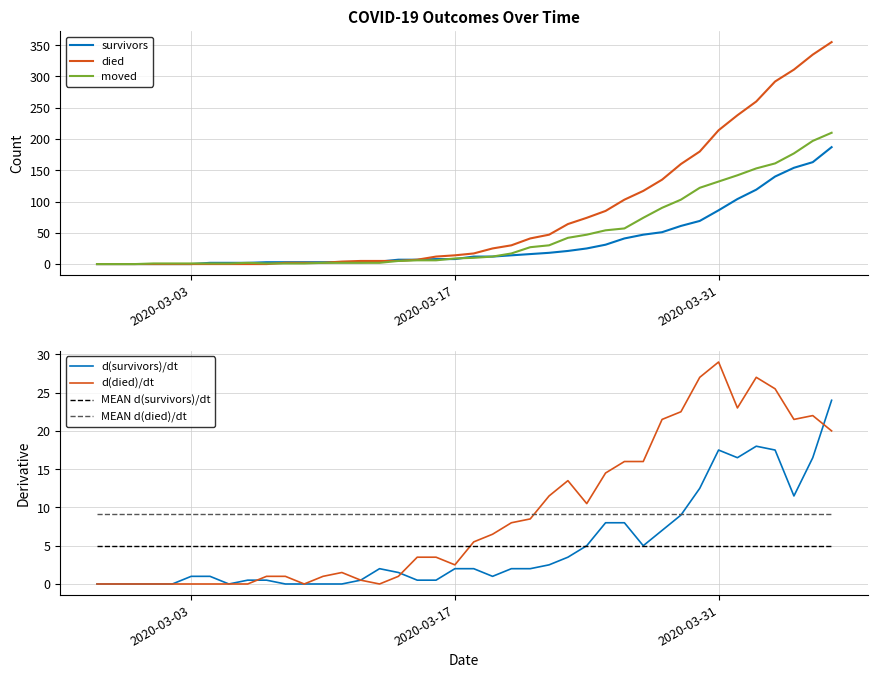

List the labels in order of survivors value, largest first.

2020-04-06, 2020-04-05, 2020-04-04, 2020-04-03, 2020-04-02, 2020-04-01, 2020-03-31, 2020-03-30, 2020-03-29, 2020-03-28, 2020-03-27, 2020-03-26, 2020-03-25, 2020-03-24, 2020-03-23, 2020-03-22, 2020-03-21, 2020-03-20, 2020-03-18, 2020-03-19, 2020-03-16, 2020-03-17, 2020-03-14, 2020-03-15, 2020-03-13, 2020-03-07, 2020-03-08, 2020-03-09, 2020-03-10, 2020-03-11, 2020-03-12, 2020-03-04, 2020-03-05, 2020-03-06, 2020-02-27, 2020-02-28, 2020-02-29, 2020-03-01, 2020-03-02, 2020-03-03